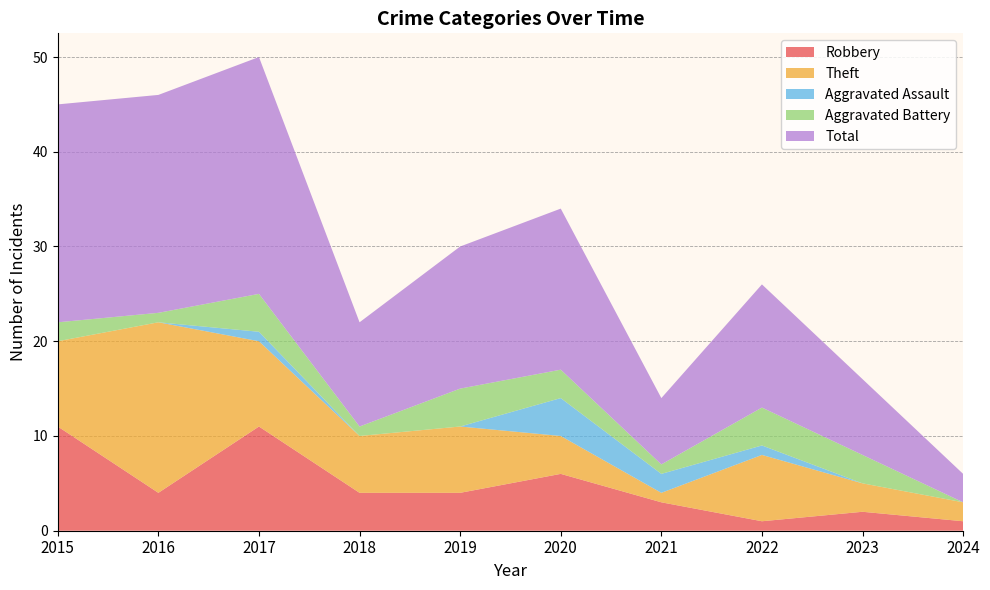

Reading right to left, list all the values displayed in this chart.

Robbery: 2024=1	2023=2	2022=1	2021=3	2020=6	2019=4	2018=4	2017=11	2016=4	2015=11
Theft: 2024=2	2023=3	2022=7	2021=1	2020=4	2019=7	2018=6	2017=9	2016=18	2015=9
Aggravated Assault: 2024=0	2023=0	2022=1	2021=2	2020=4	2019=0	2018=0	2017=1	2016=0	2015=0
Aggravated Battery: 2024=0	2023=3	2022=4	2021=1	2020=3	2019=4	2018=1	2017=4	2016=1	2015=2
Total: 2024=3	2023=8	2022=13	2021=7	2020=17	2019=15	2018=11	2017=25	2016=23	2015=23